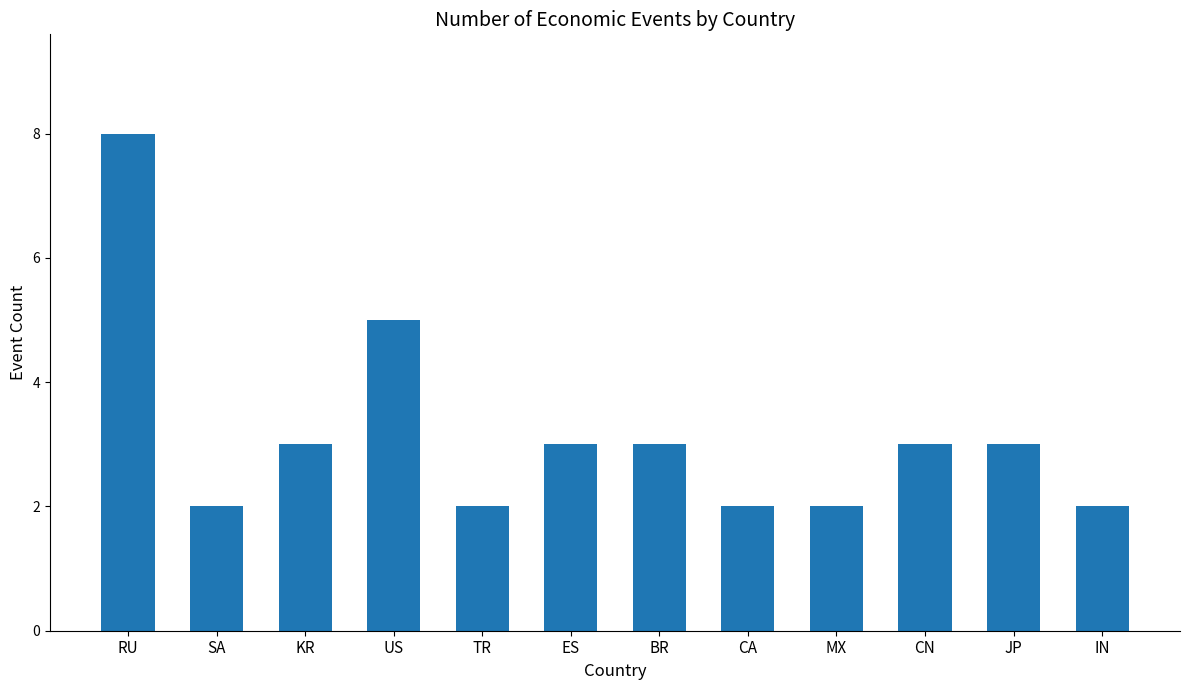

What is the change in value from US to TR?

-3